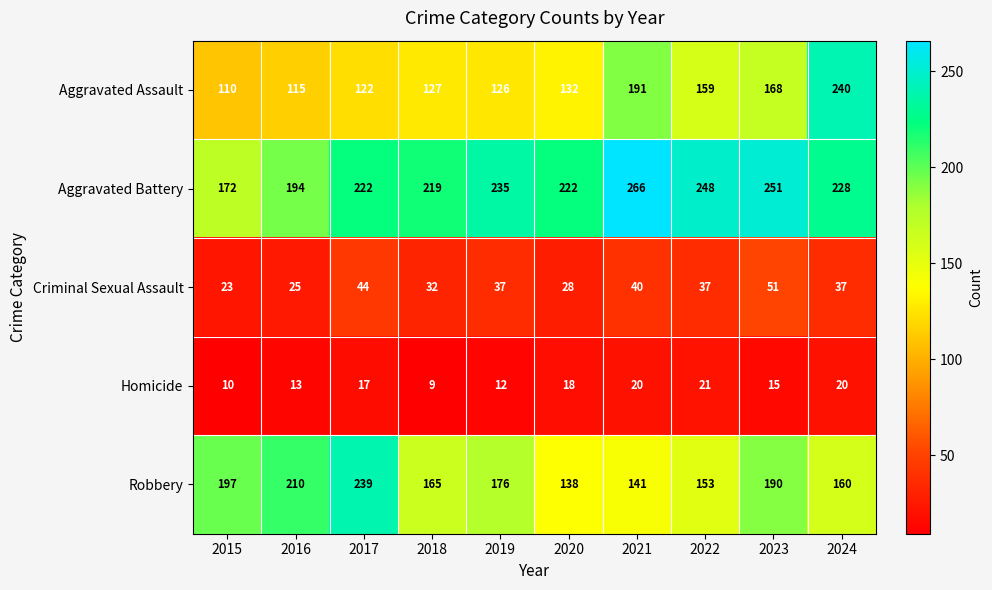

List the series in order of their peak value, highest first.

Aggravated Battery, Aggravated Assault, Robbery, Criminal Sexual Assault, Homicide